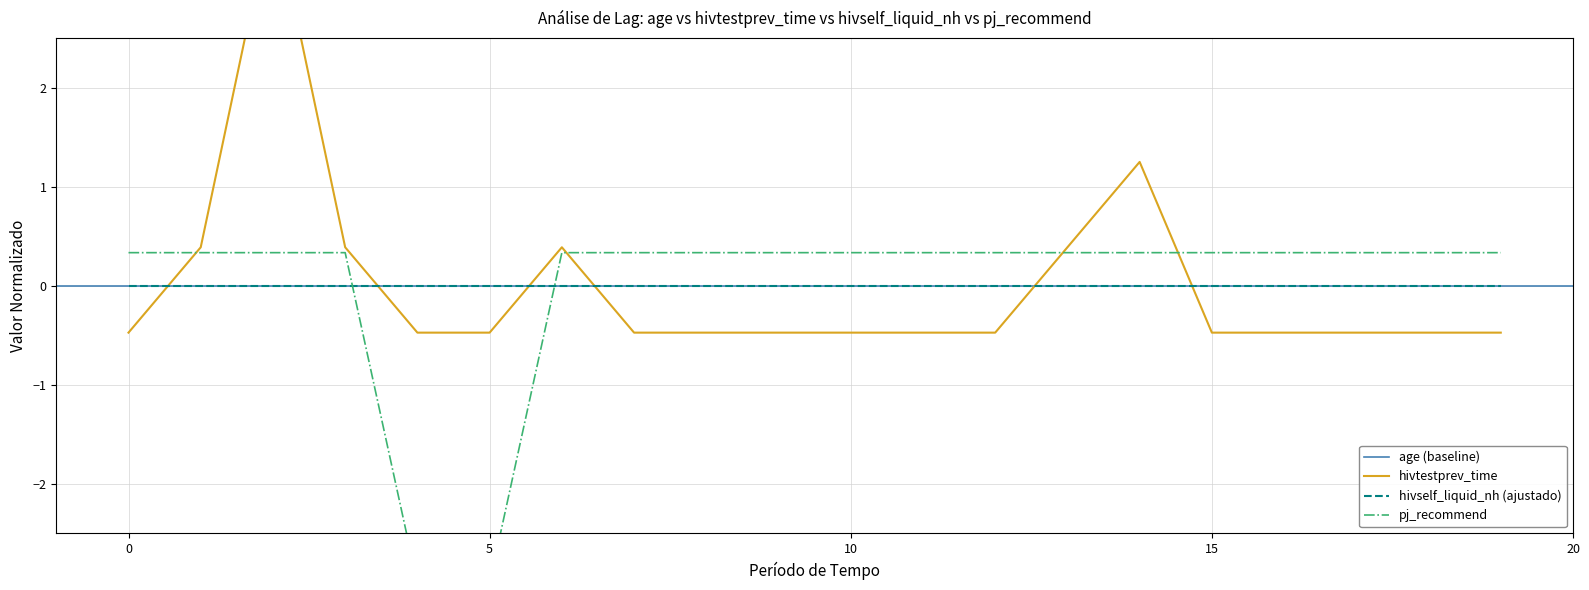

The value of pj_recommend at RB-0006 is 0.3. True or false?

True